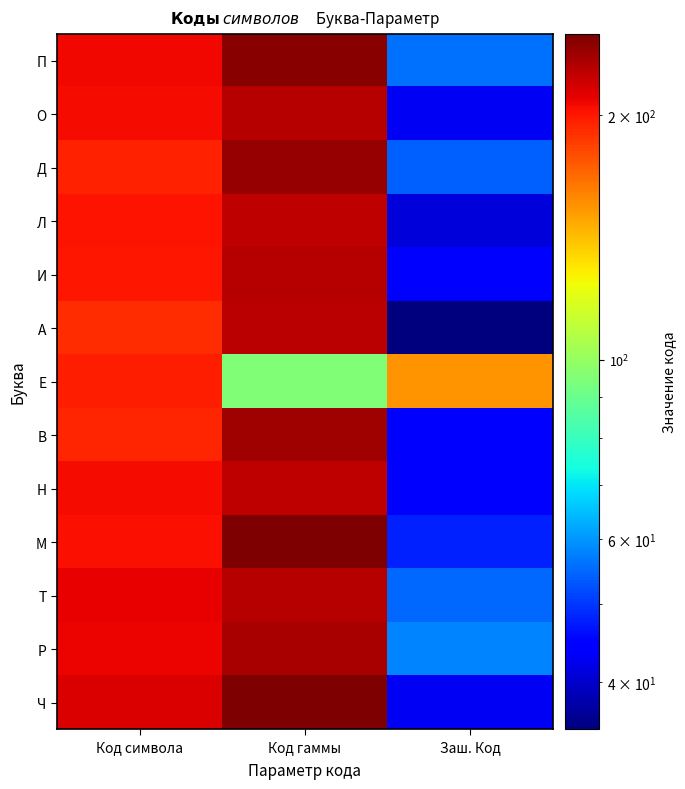

At which category is the sum across all series the highest?

Код гаммы